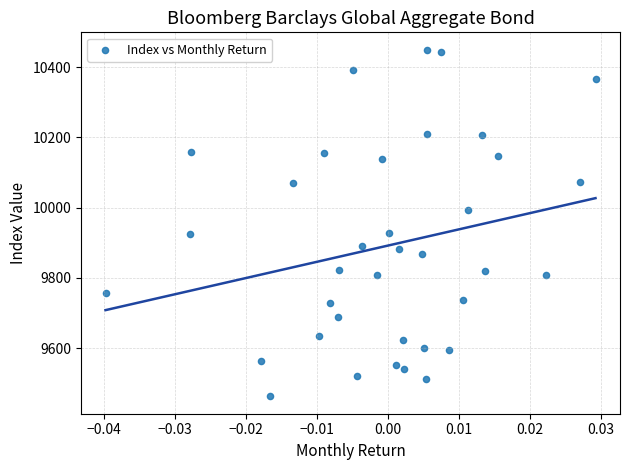

What is the range of Y values (max minus min)?

987.3